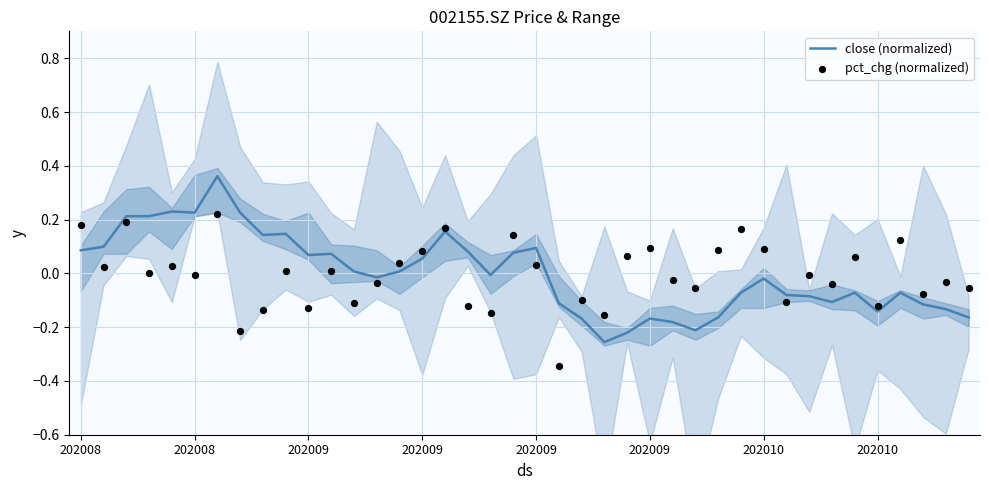

At how many categories does at least one series exceed 0?

26